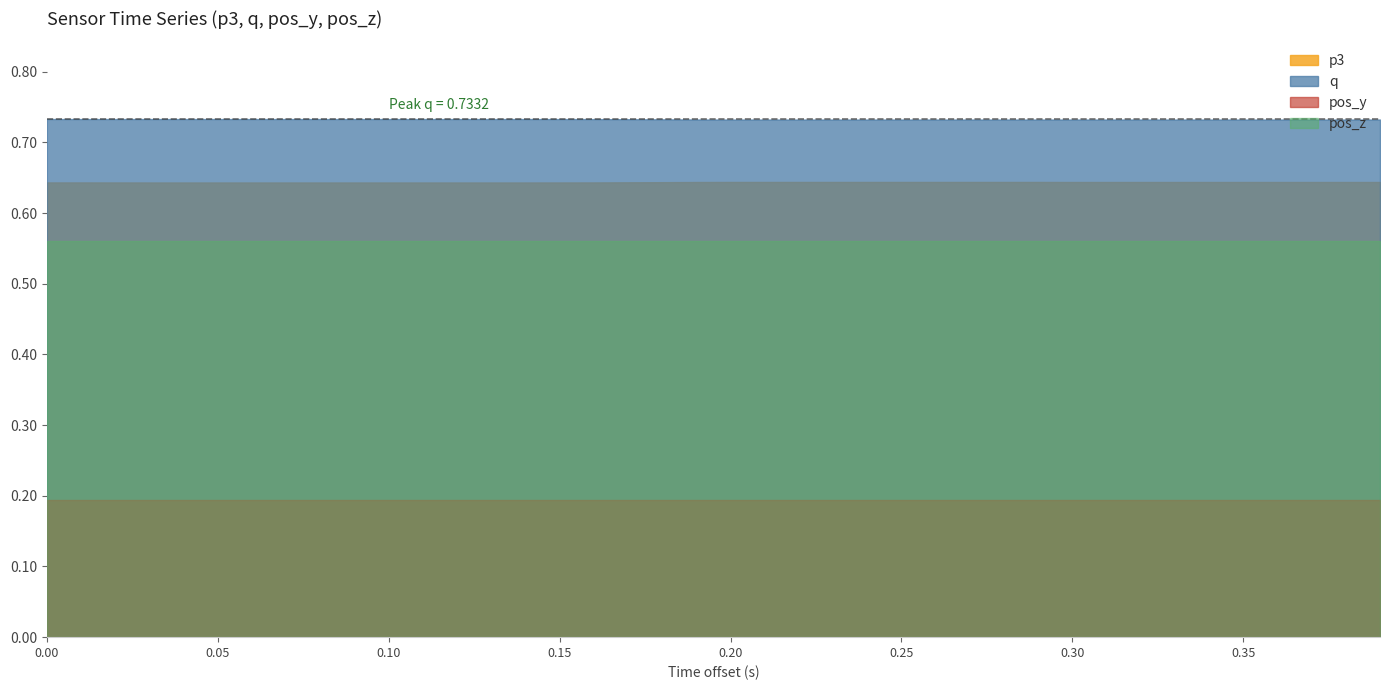

True or false: p3 and q intersect in this chart.

False